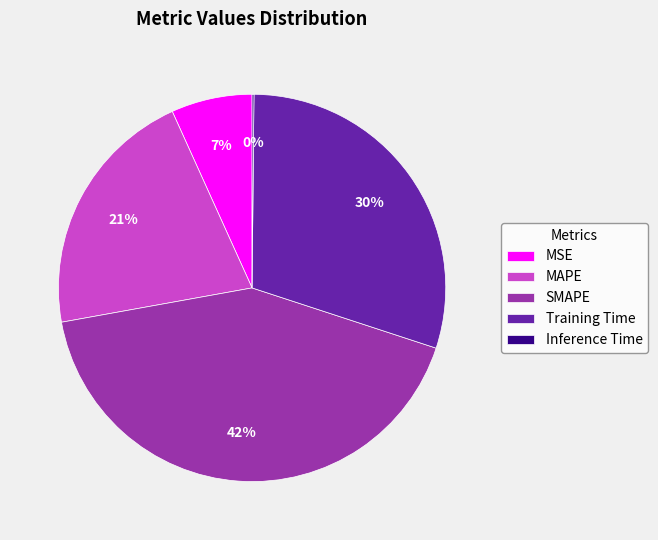

Which has a higher value, Training Time or MSE?

Training Time